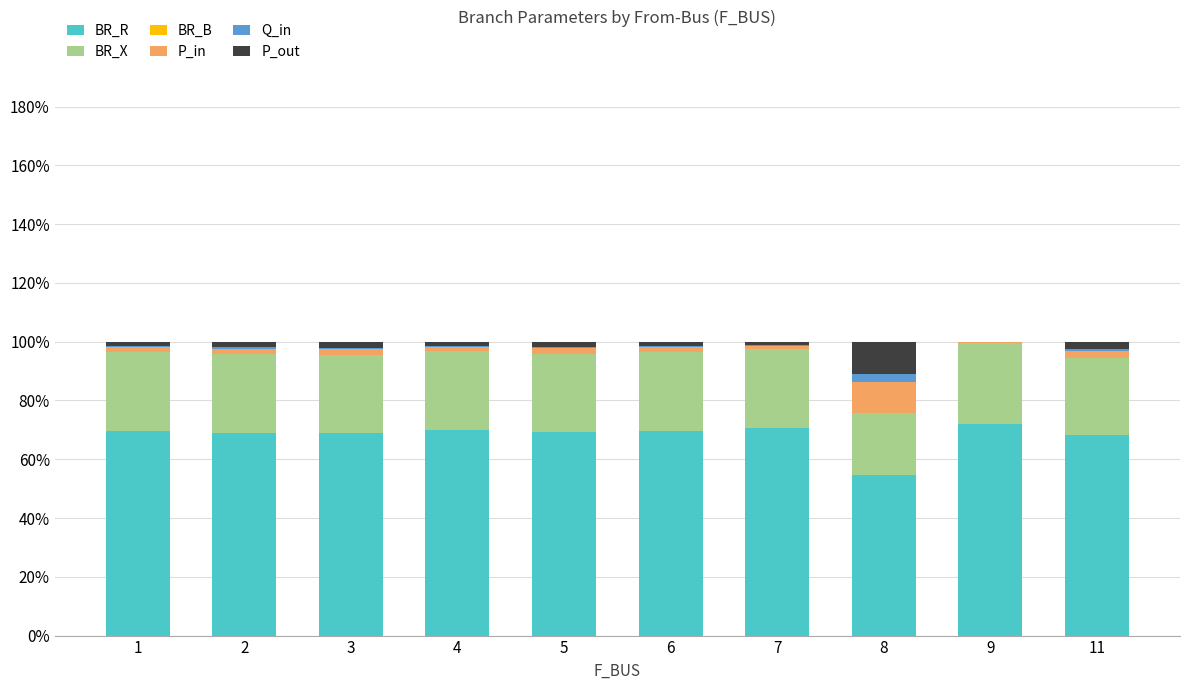

Is it true that BR_R equals 54.6 at 8?

True